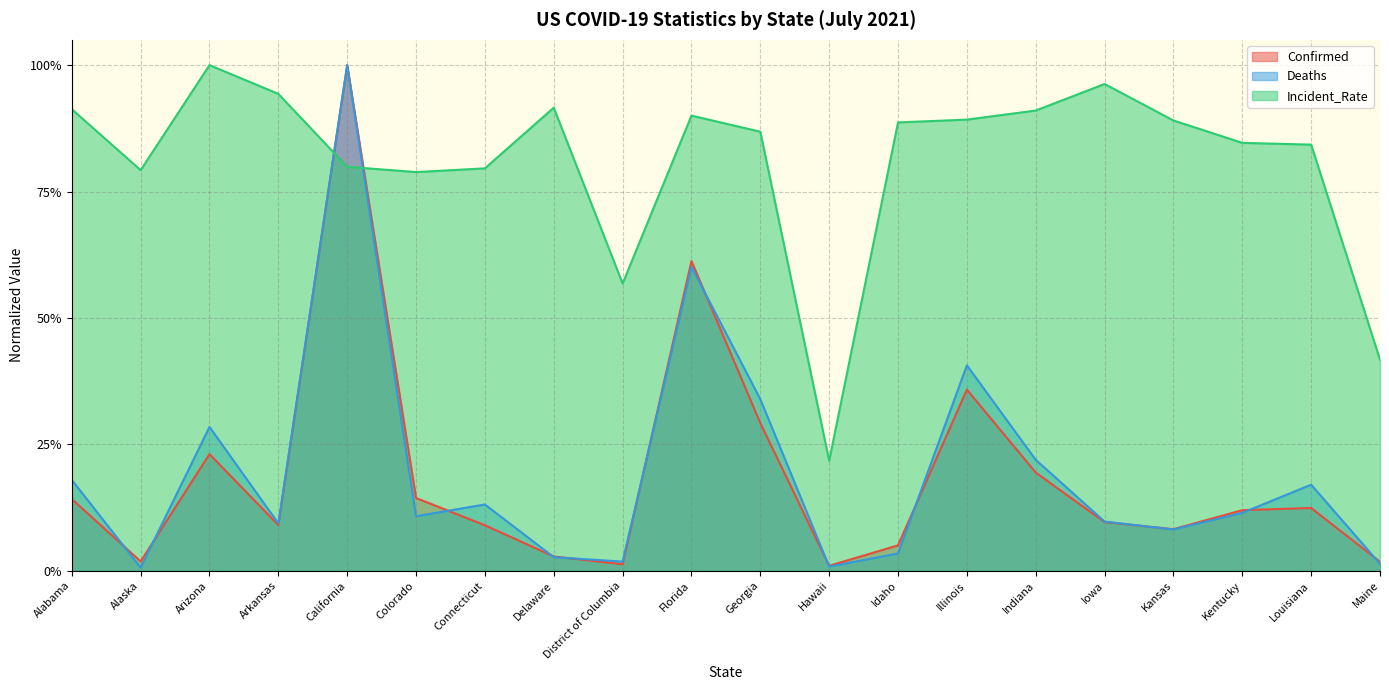

True or false: Deaths and Confirmed intersect in this chart.

True